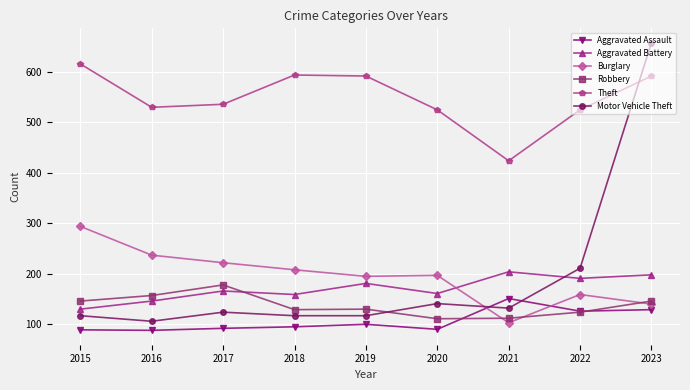

List the series in order of their peak value, lowest first.

Aggravated Assault, Robbery, Aggravated Battery, Burglary, Theft, Motor Vehicle Theft